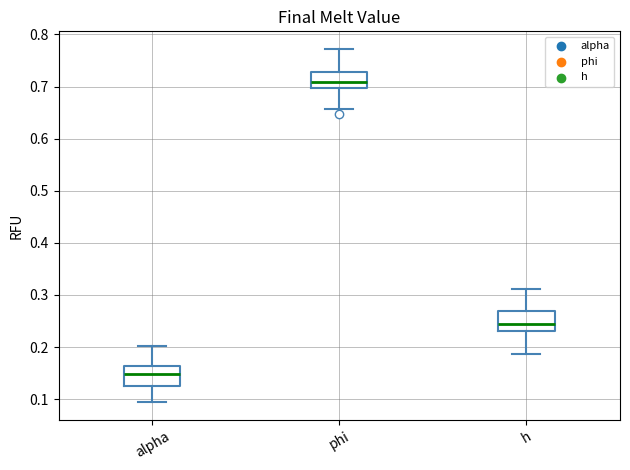

Which box has the lowest median line?

alpha